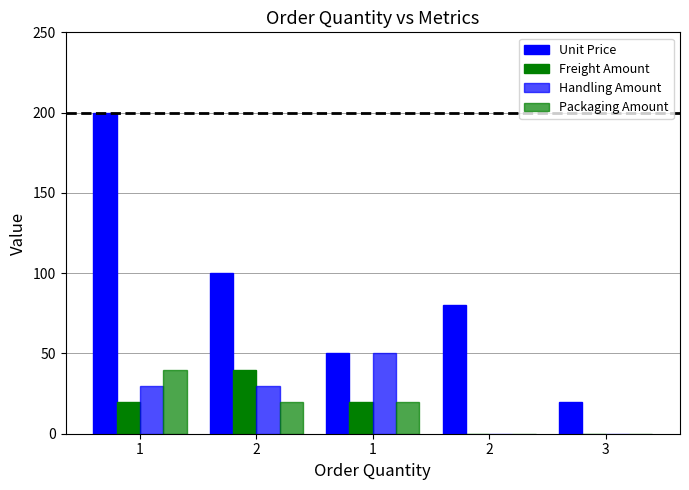

Between 2 and 2, which series saw the biggest shift?

Freight Amount